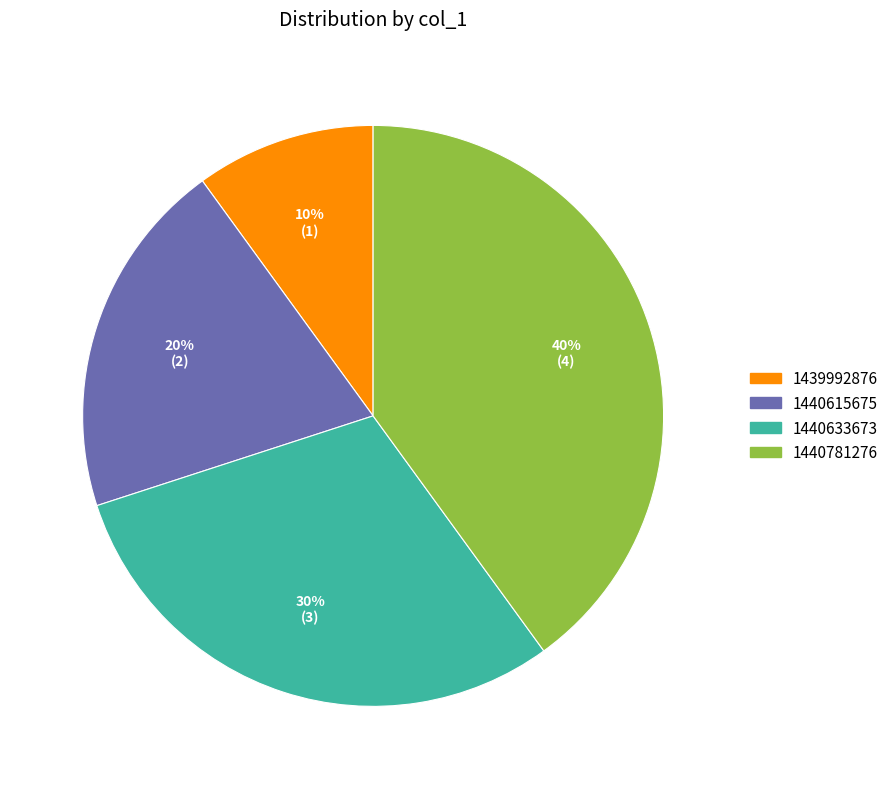

Does any single category account for the majority?

No